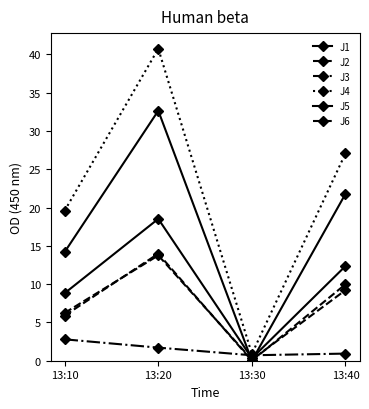

How many lines are shown in the chart?

6